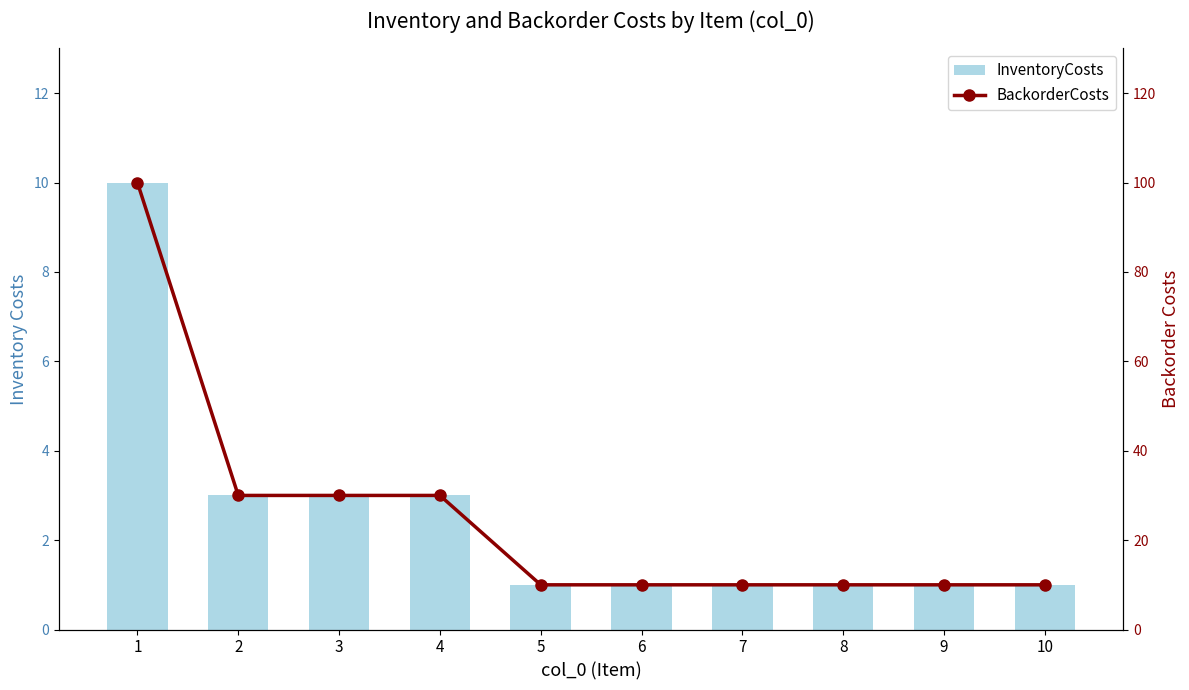

Reading right to left, extract all data points from this chart.

InventoryCosts: 10=1	9=1	8=1	7=1	6=1	5=1	4=3	3=3	2=3	1=10
BackorderCosts: 10=10	9=10	8=10	7=10	6=10	5=10	4=30	3=30	2=30	1=100